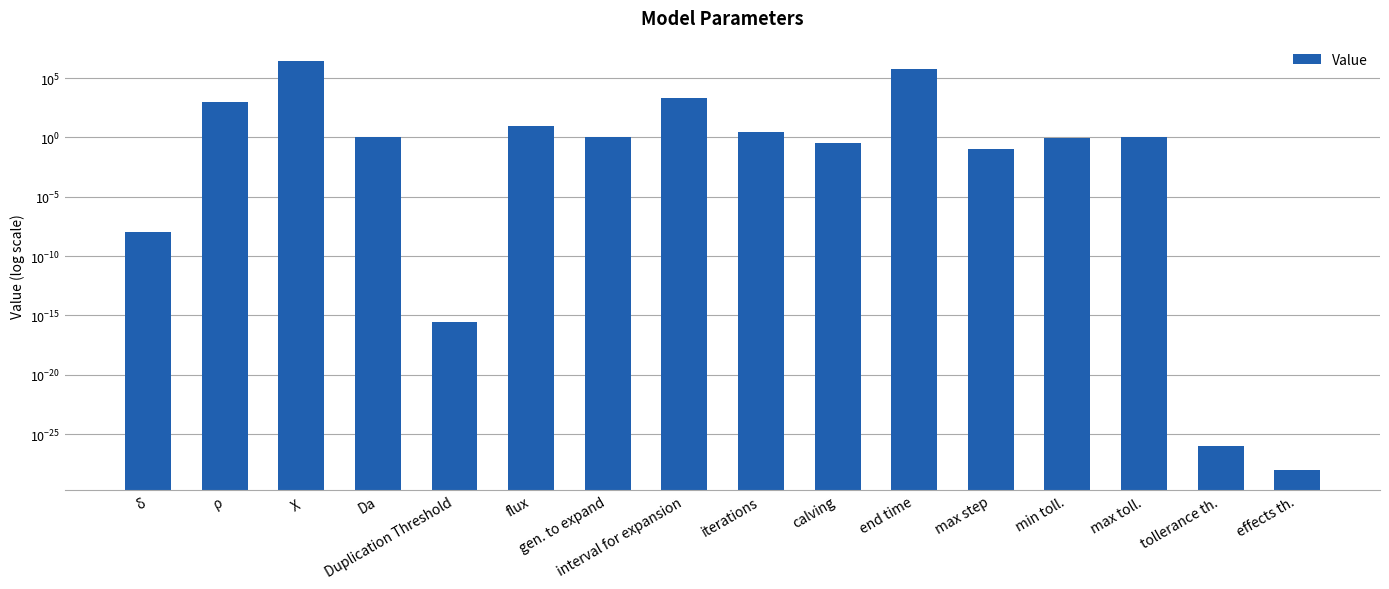

Between Duplication Threshold and calving, which is larger?

calving